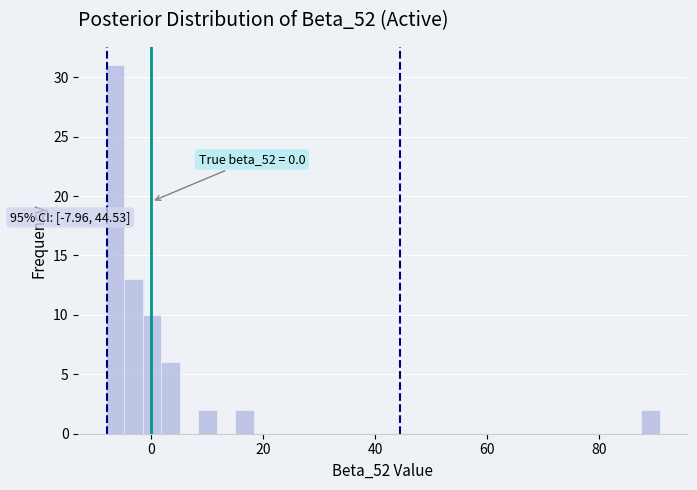

Read against the x-axis, roughly where is the centre of the tallest bar?

-6